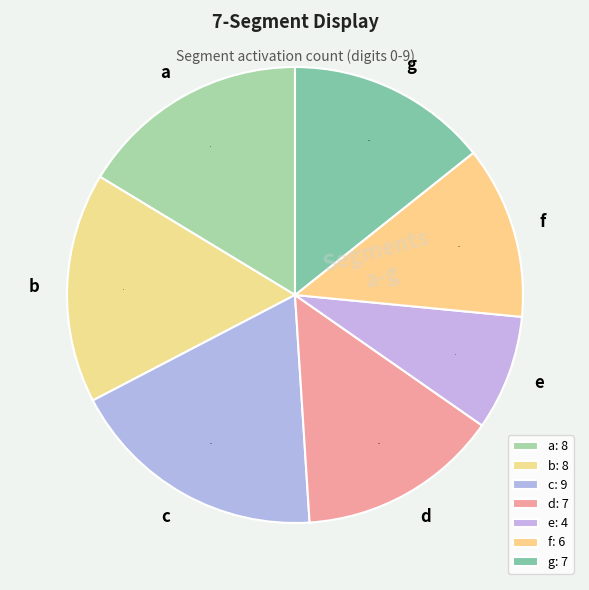

Is there any slice that represents more than half of the pie?

No